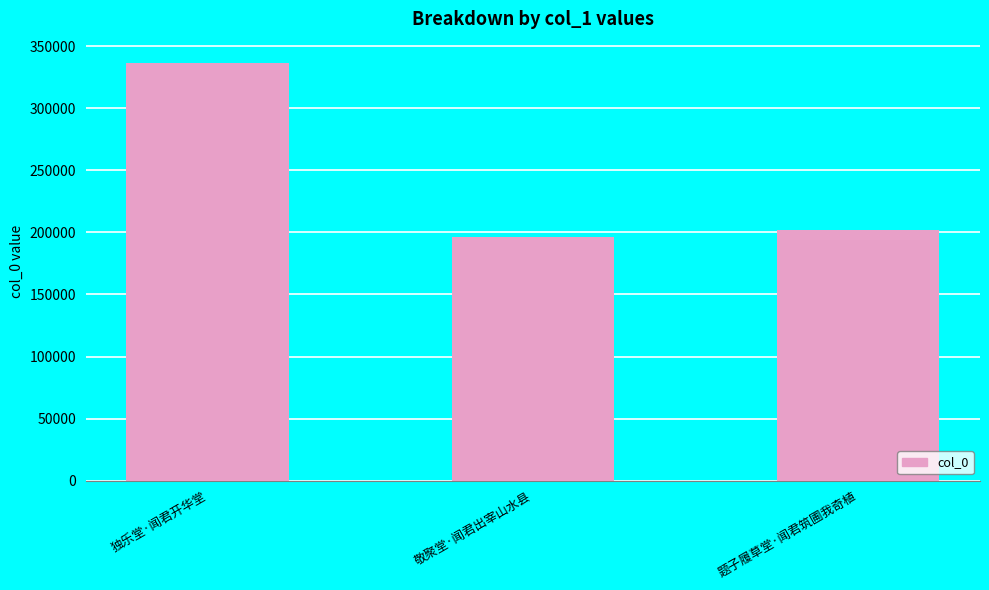

Which label corresponds to the largest value in the chart?

独乐堂·闻君开华堂